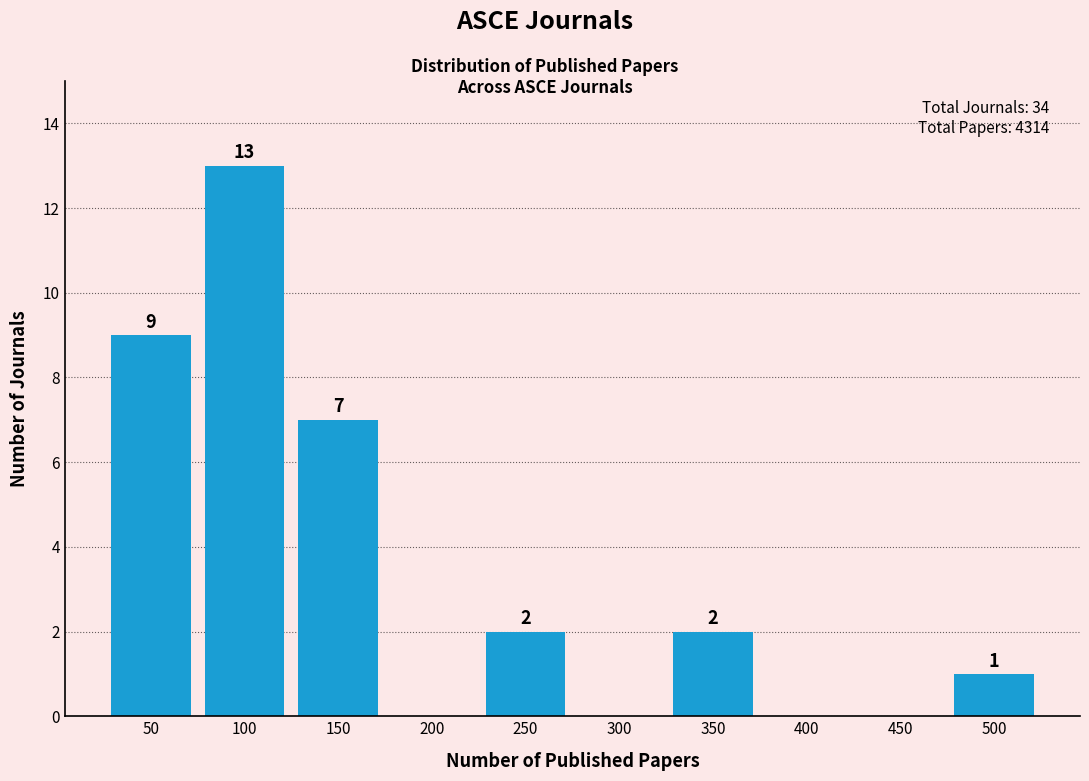

Which range on the x-axis has the tallest bar?

75 to 125